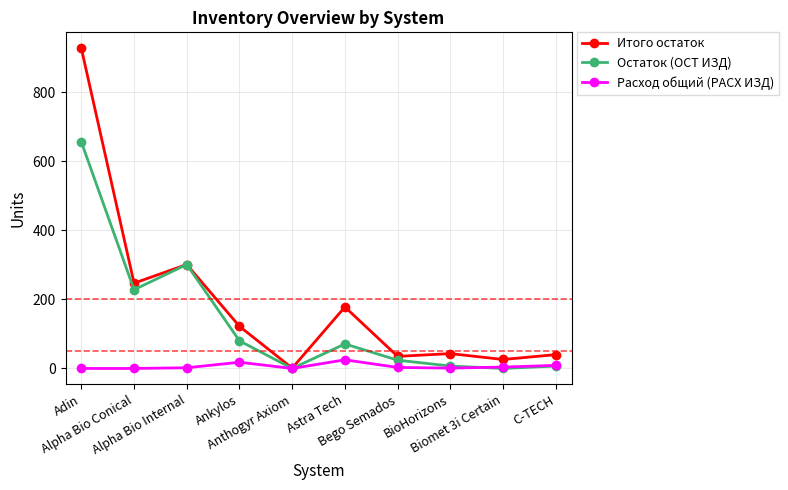

Between Alpha Bio Conical and Alpha Bio Internal, which series saw the biggest shift?

Остаток (ОСТ ИЗД)